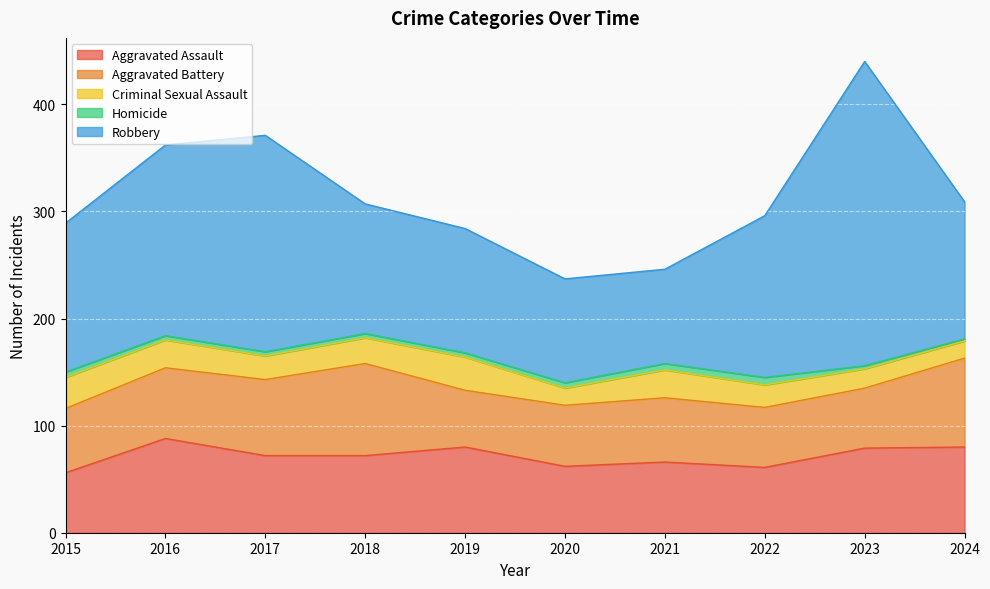

Which series has the largest total across all categories?

Robbery